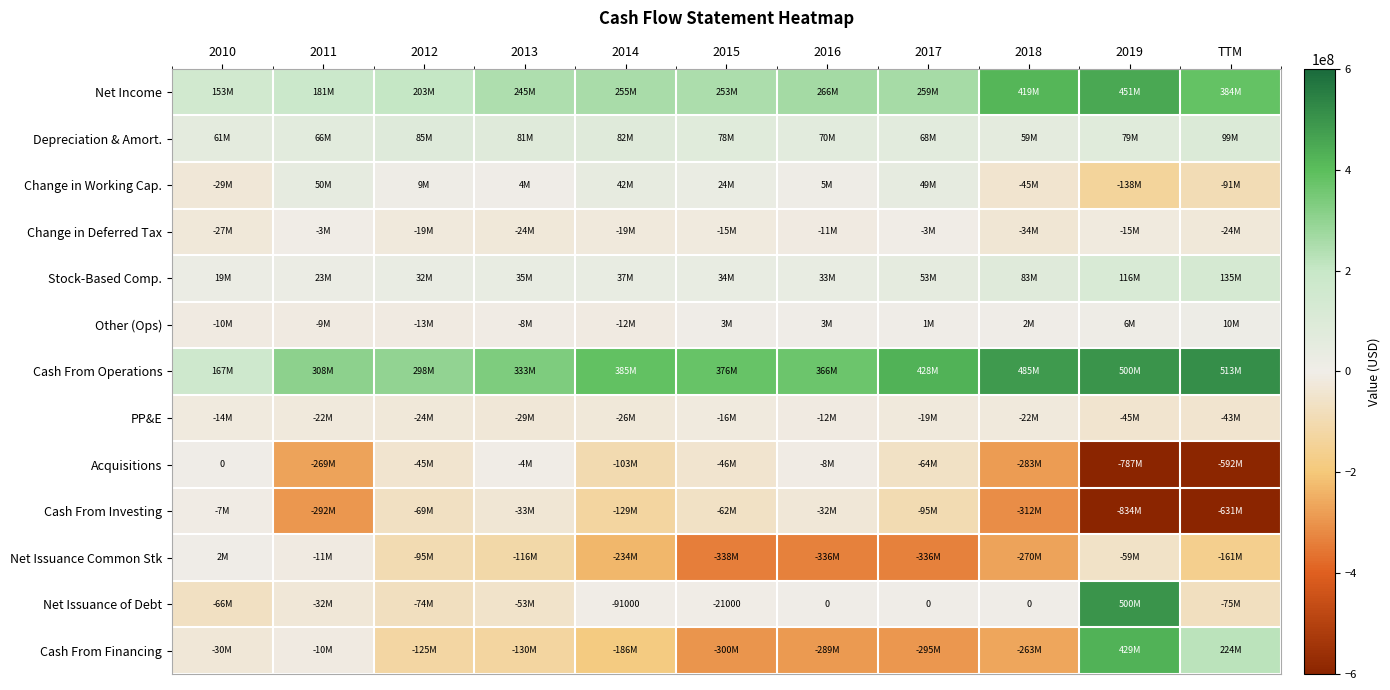

What is the difference between the PP&E values at 2013 and 2014?

2825000